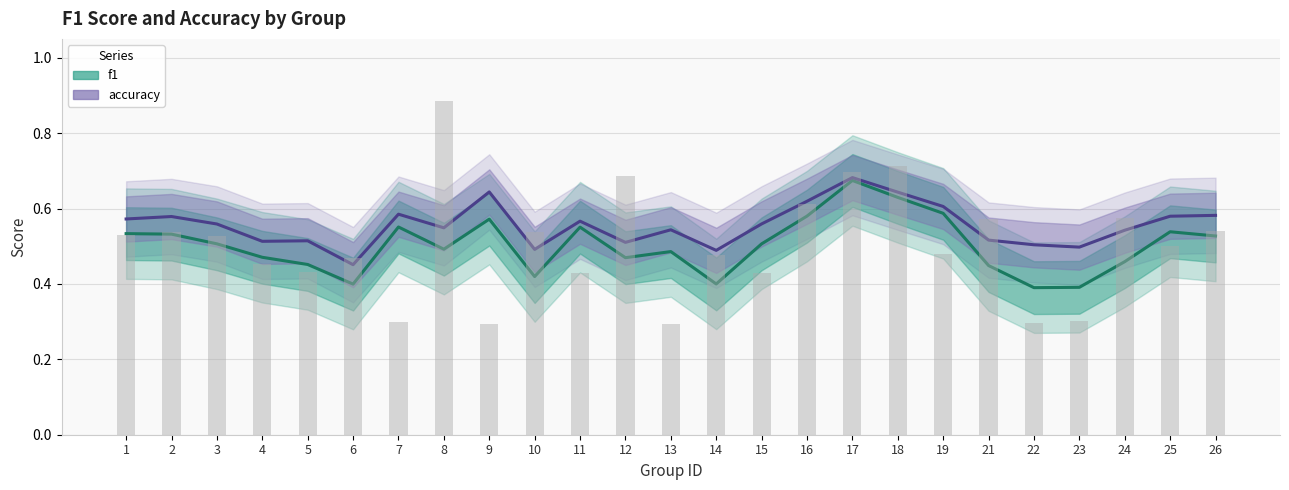

What is the average value of the accuracy series?

0.6